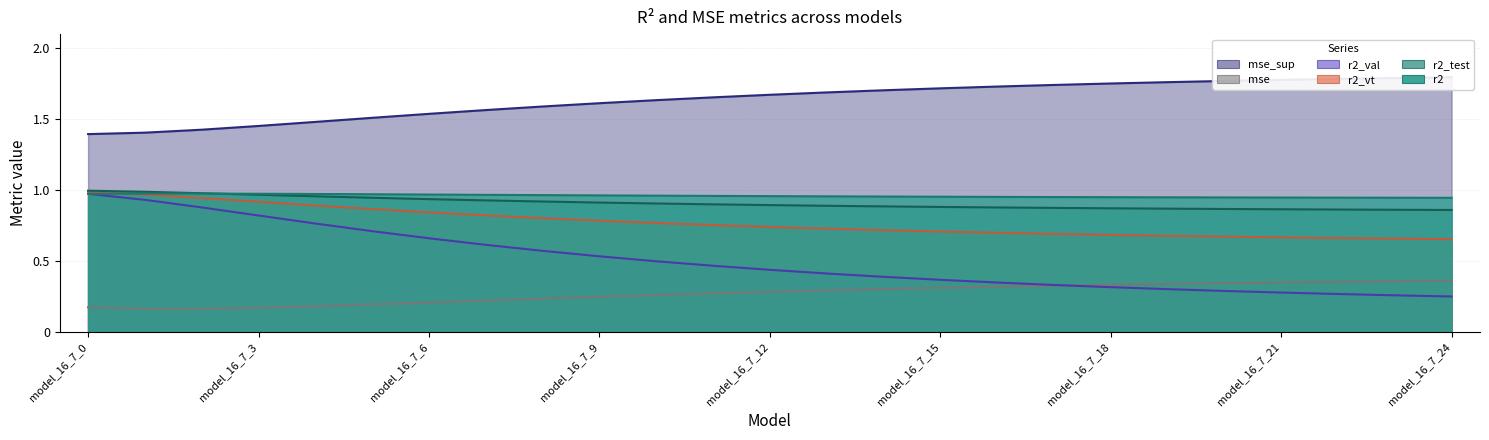

What is the value of the mse_sup point at the 16th from the left?

1.7